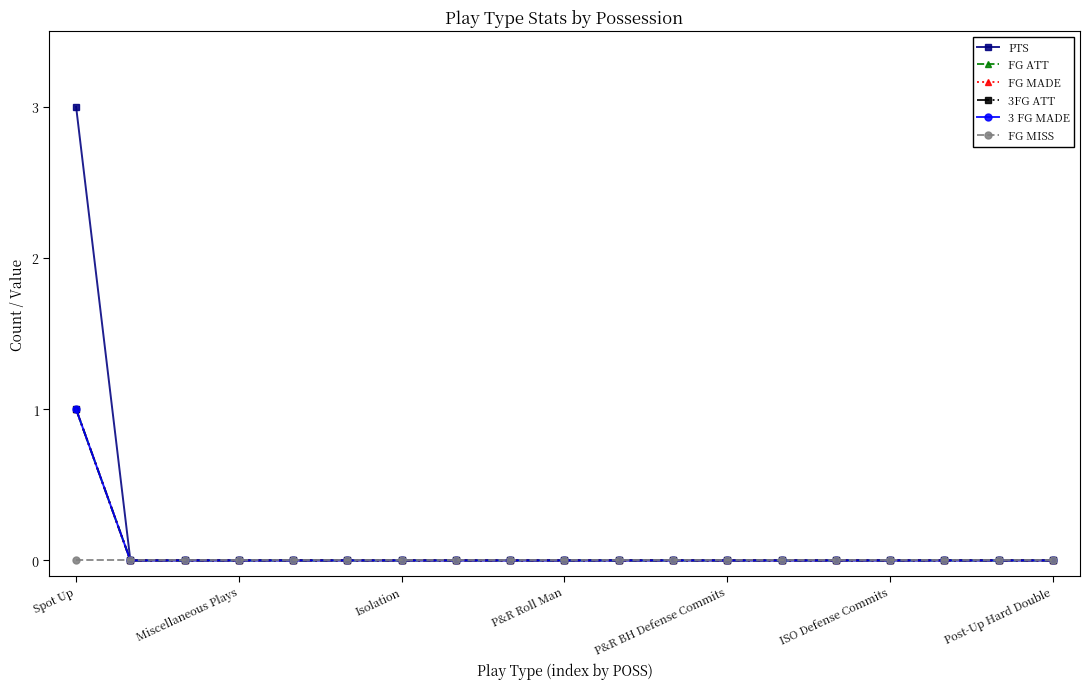

What is the difference between the maximum and minimum values in the PTS series?

3